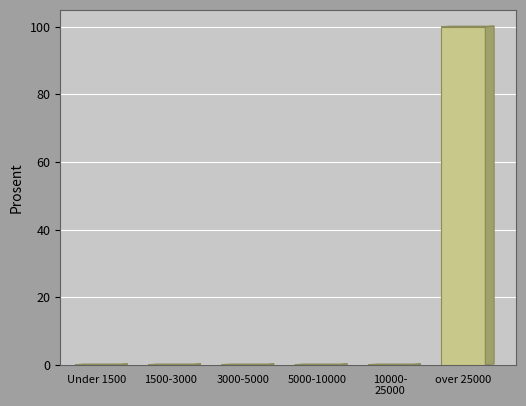

What is the sum of all values?

100